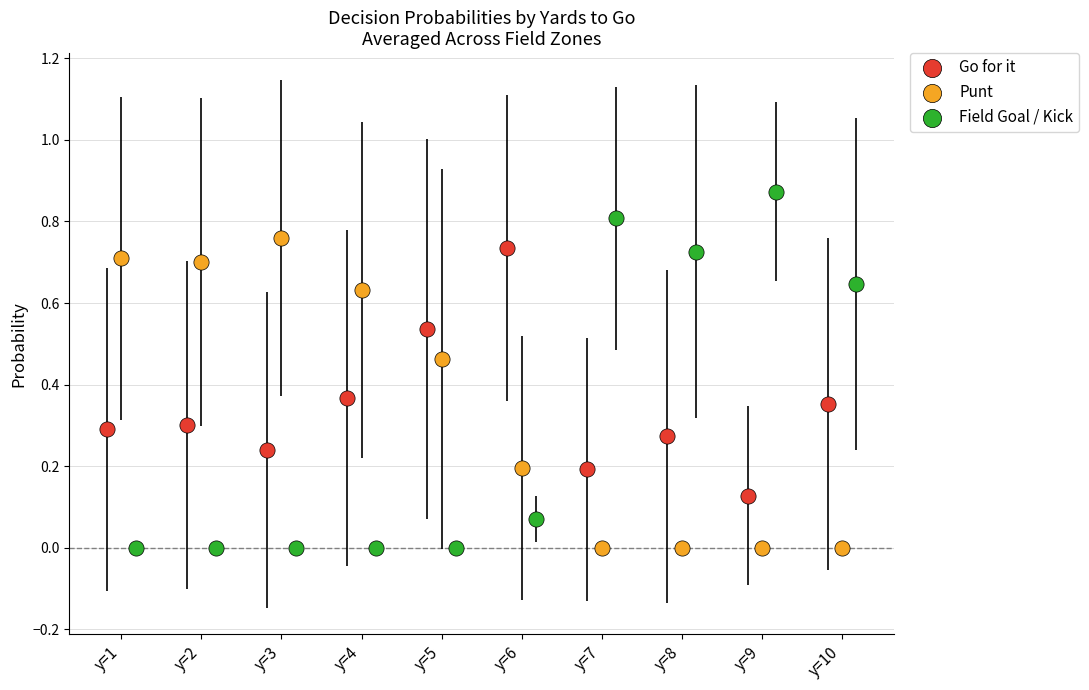

What are all the series names shown in the legend?

Go for it, Punt, Field Goal / Kick